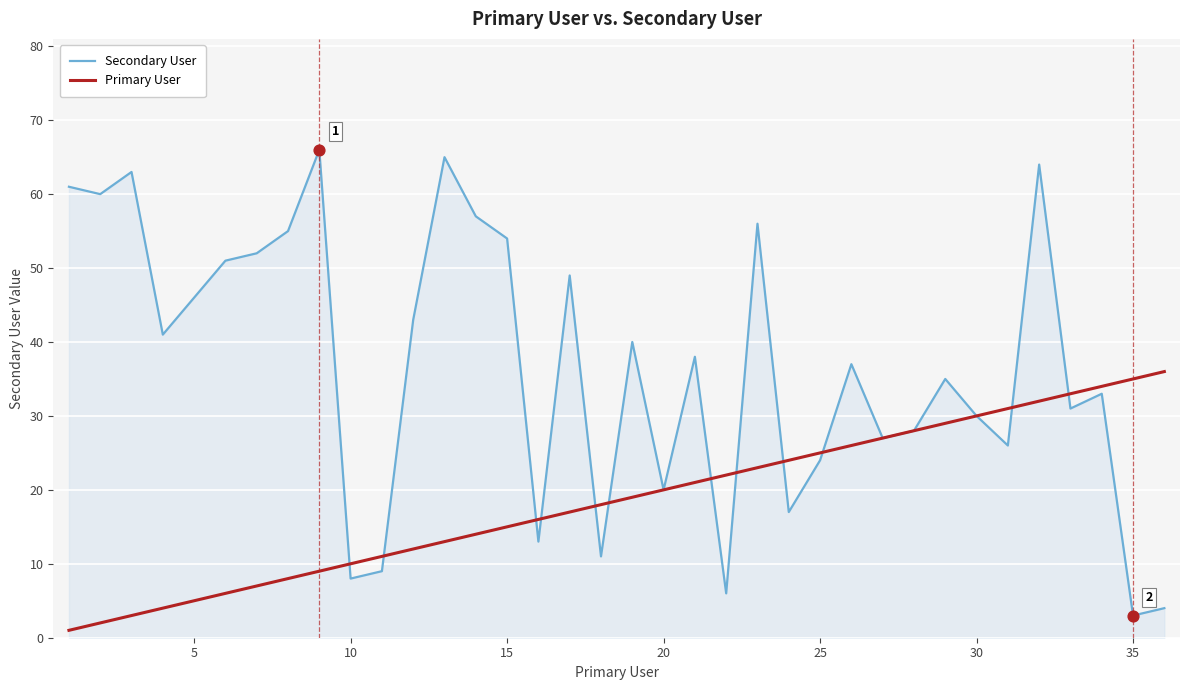

Which series has the widest spread of values?

Secondary User